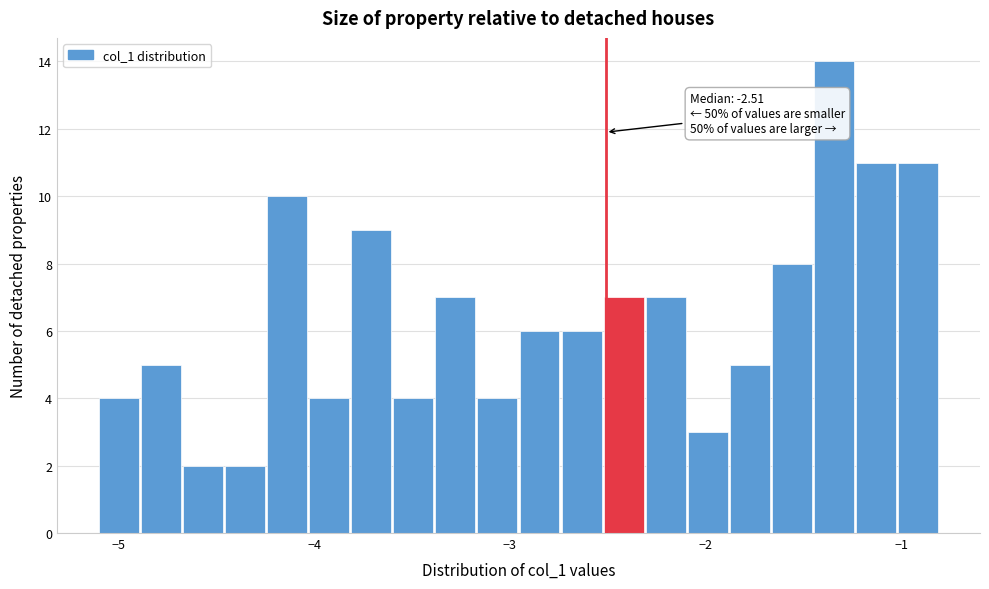

Read against the x-axis, roughly where is the centre of the tallest bar?

-1.3